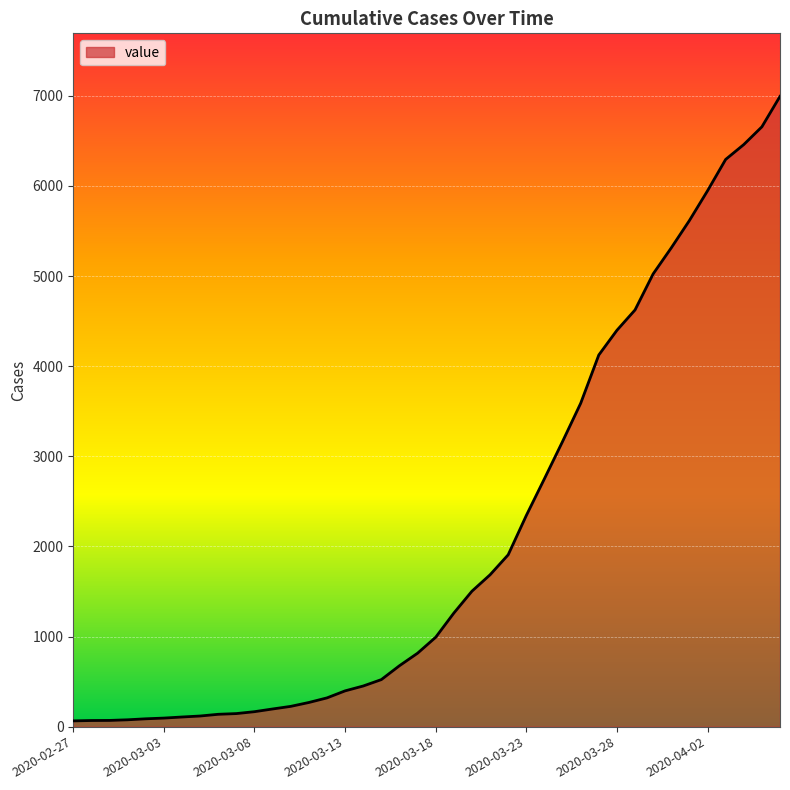

What is the difference between the maximum and minimum values?

6930